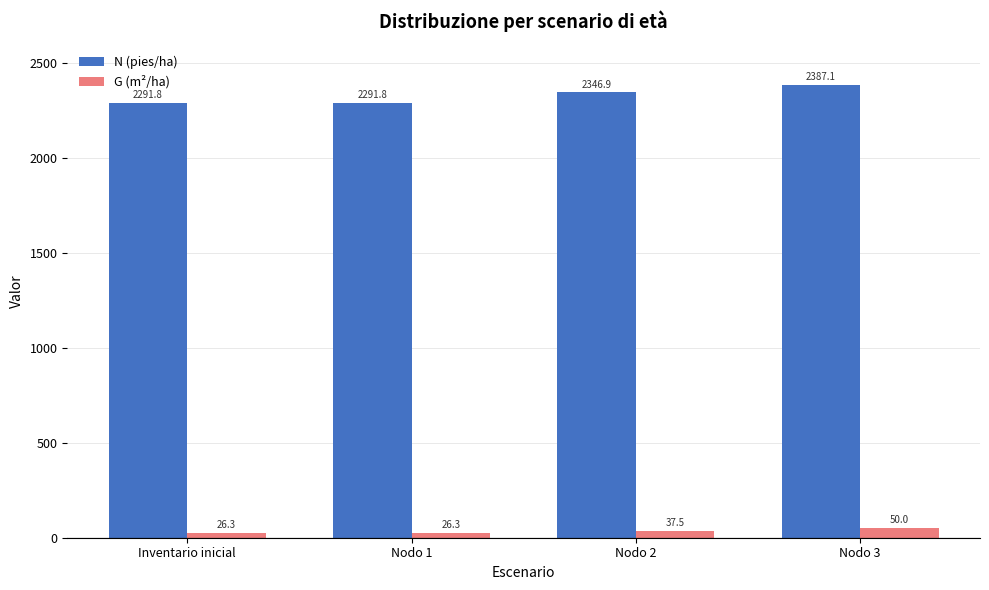

Reading left to right, what are all the values shown in this chart?

N (pies/ha): 2291.8	2291.8	2346.9	2387.1
G (m²/ha): 26.3	26.3	37.5	50.0